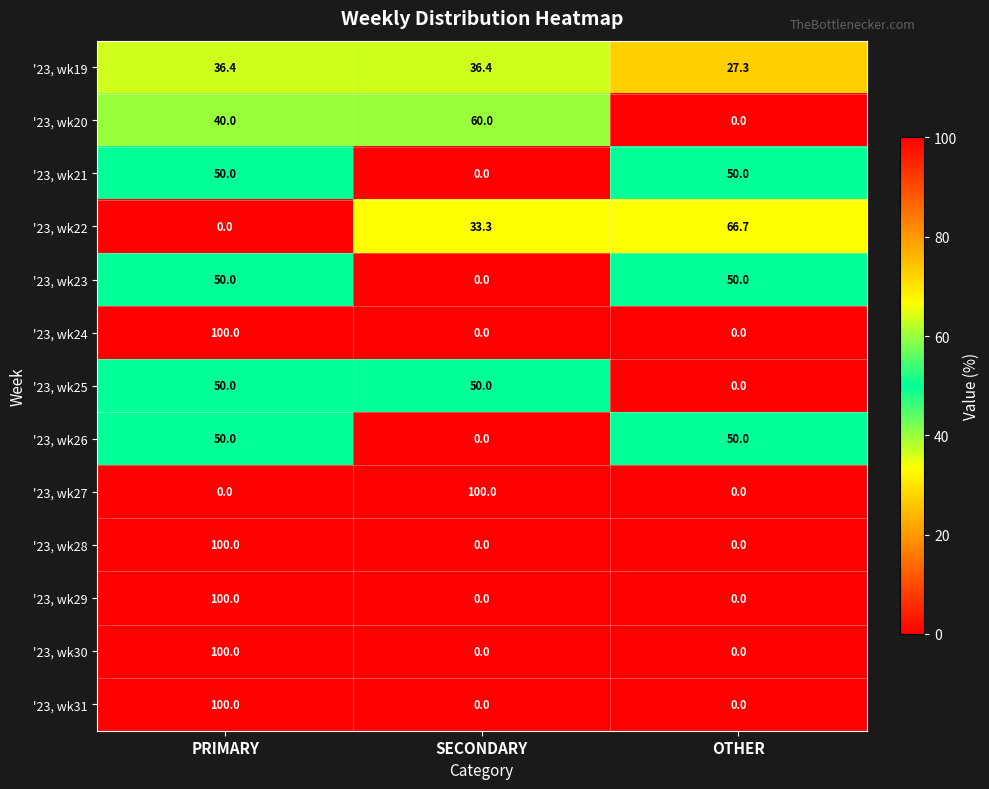

What is the spread (max minus min) of values at OTHER?

66.7